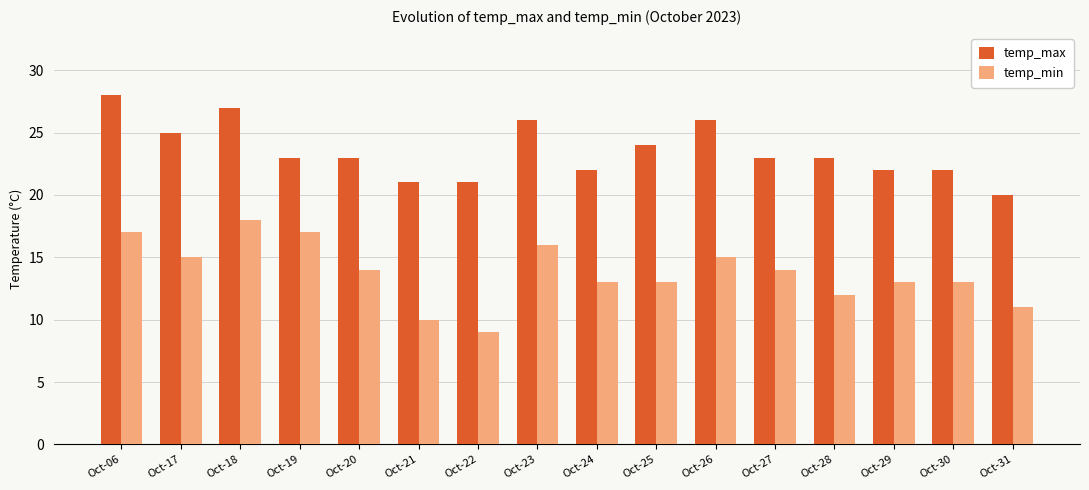

How many distinct data groups are displayed?

2